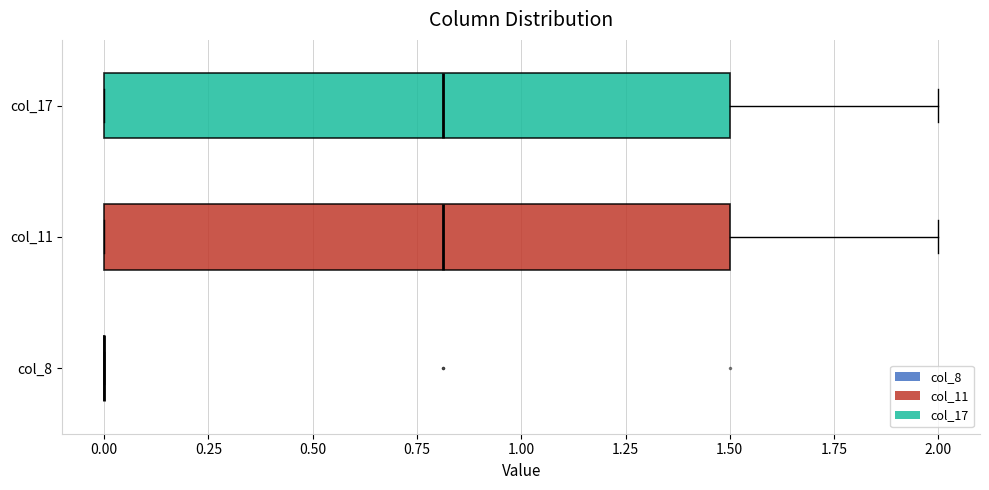

Where is the left edge of the box for col_11 on the x-axis? The values are not printed on the chart, so give them approximately, as read against the axis.

0.0